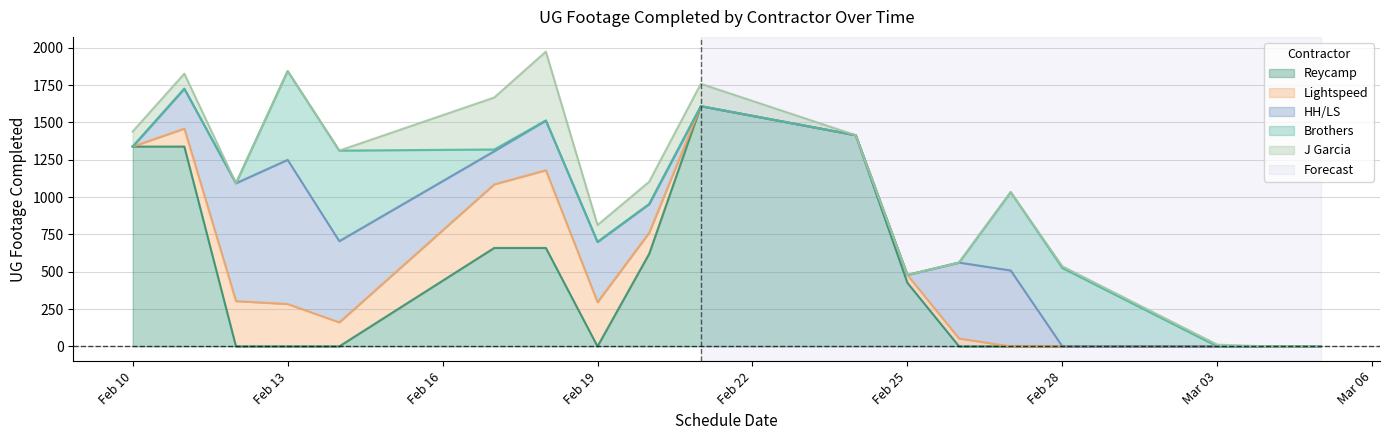

What are all the series names shown in the legend?

Reycamp, Lightspeed, HH/LS, Brothers, J Garcia